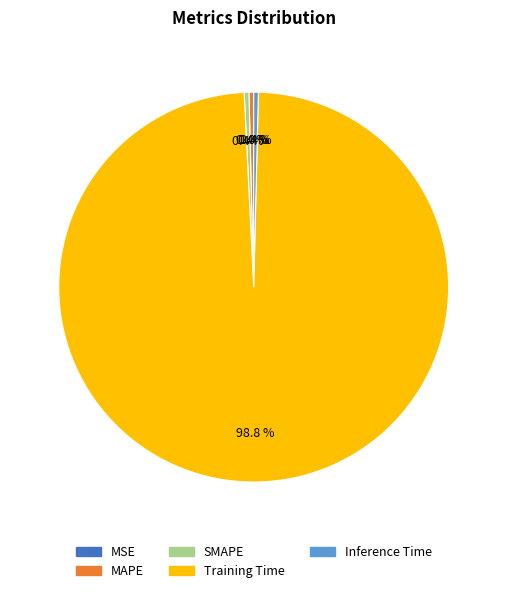

Is there any slice that represents more than half of the pie?

Yes